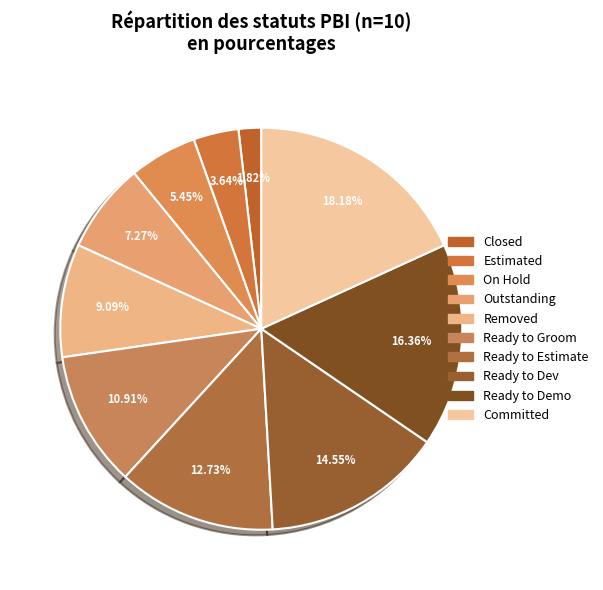

Is it true that Estimated is 11% of the pie?

False